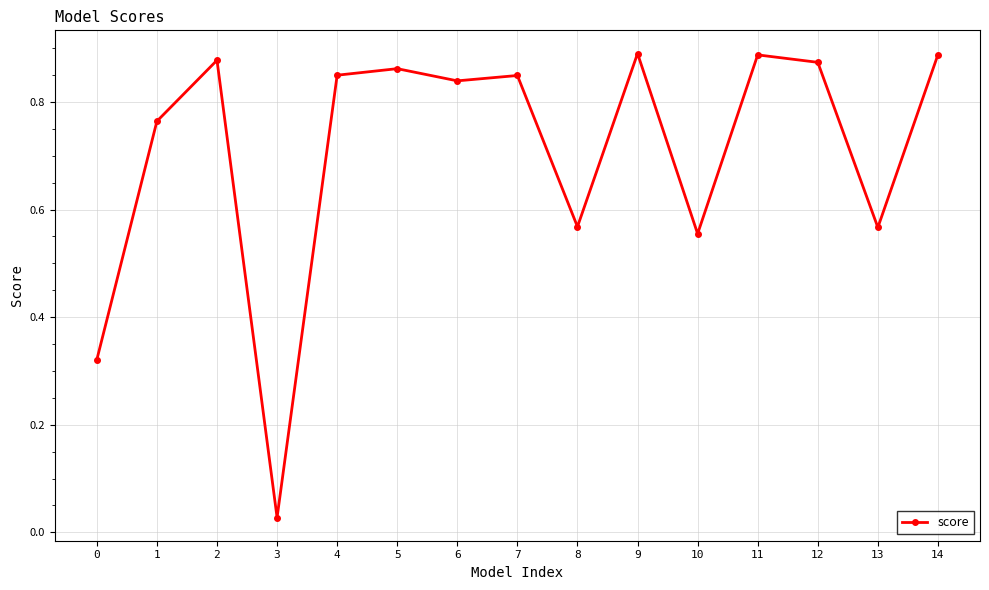

Count the number of categories in the chart.

15